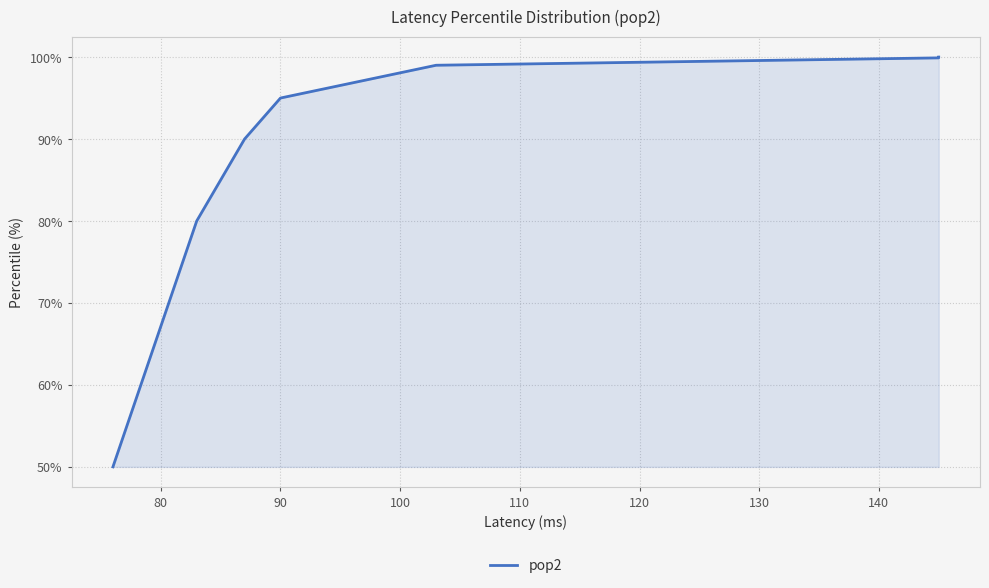

Is it true that the value at 90 is 129.7?

False